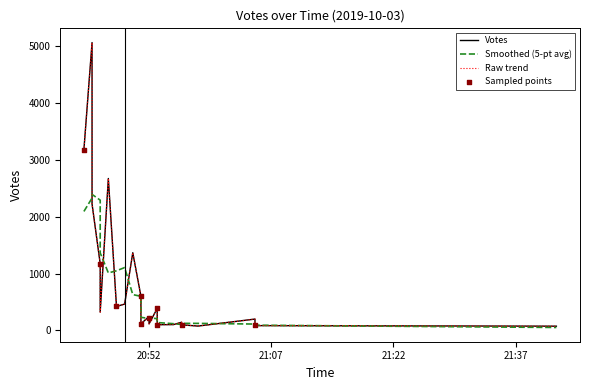

What is the change in value from 20:51 to 20:53?

-121